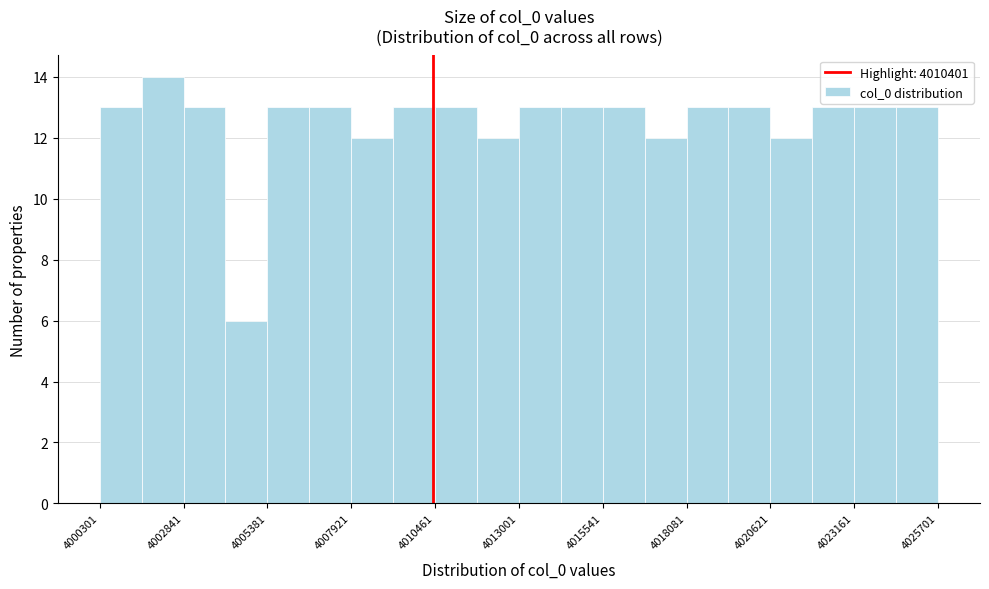

Read against the x-axis, roughly where is the centre of the tallest bar?

4002000